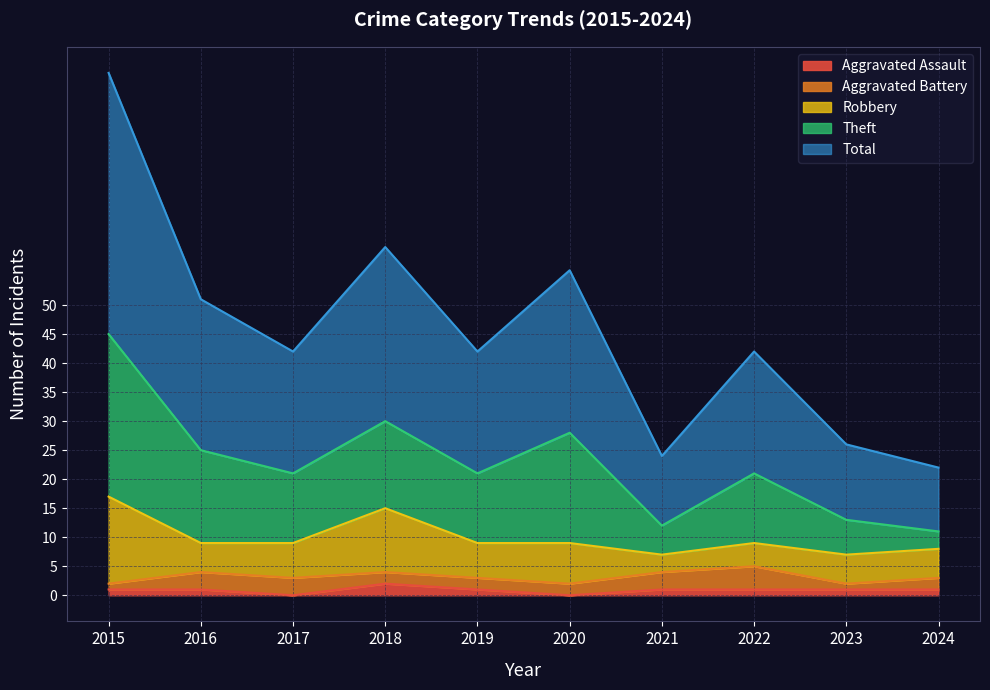

What is the value of the Total point at the 6th from the left?

28